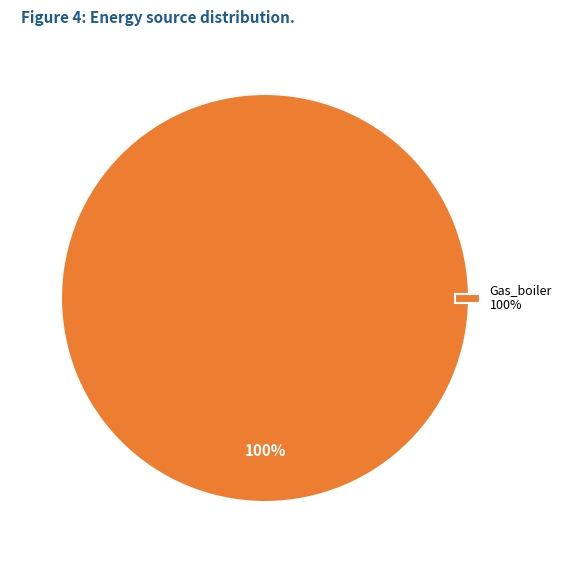

Is there any slice that represents more than half of the pie?

Yes